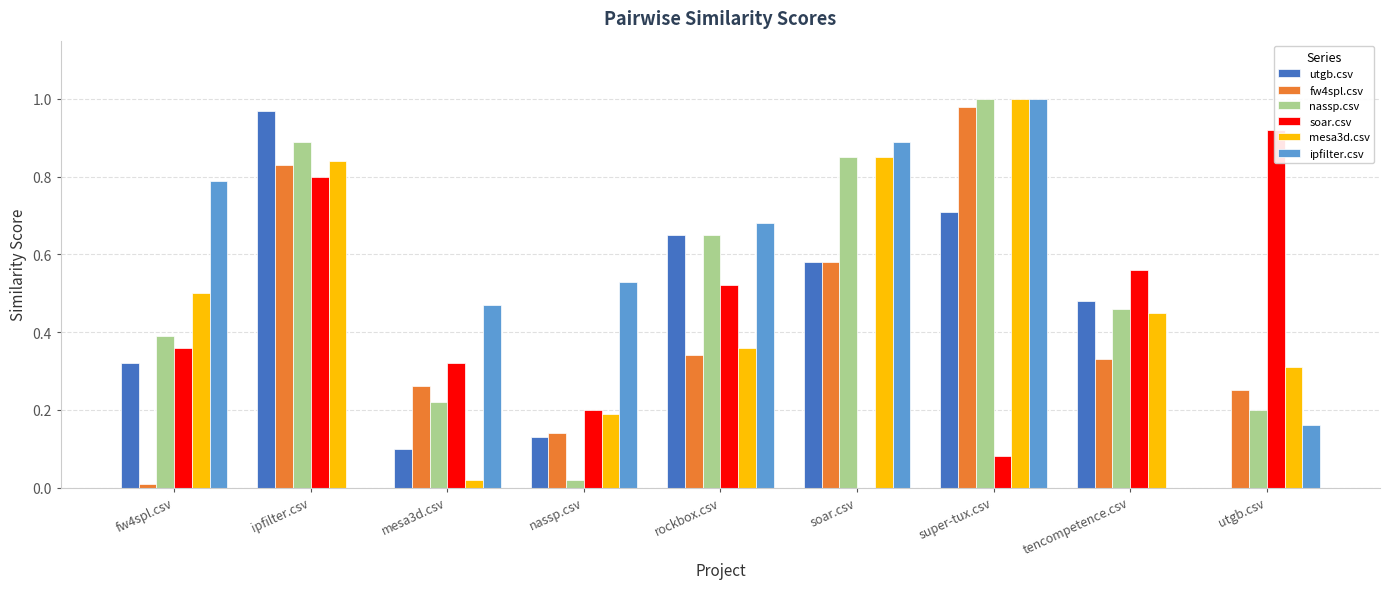

Which category has the highest value in the mesa3d.csv series?

super-tux.csv